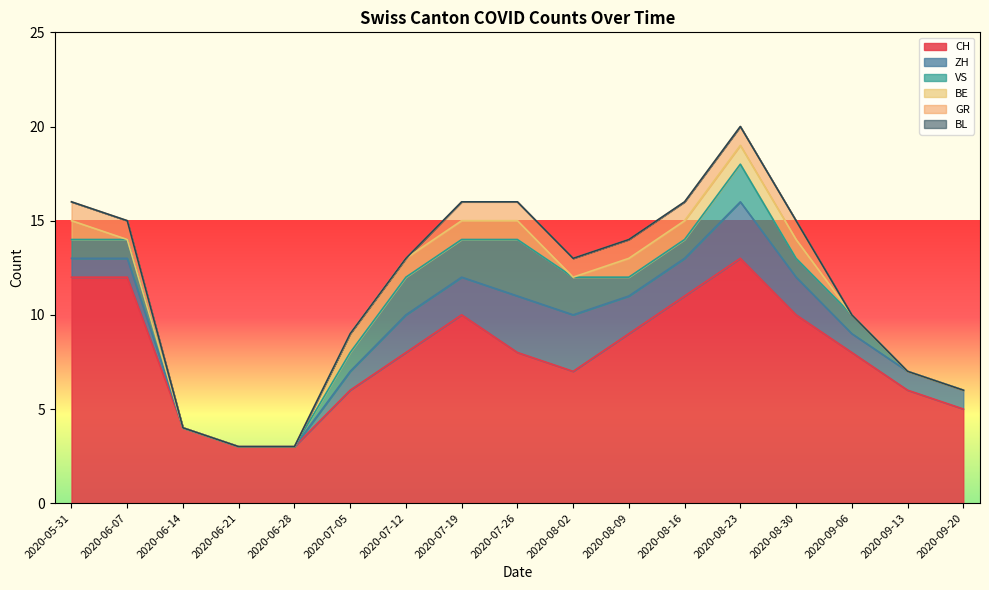

The ZH series shows 2 at 2020-07-12. True or false?

True